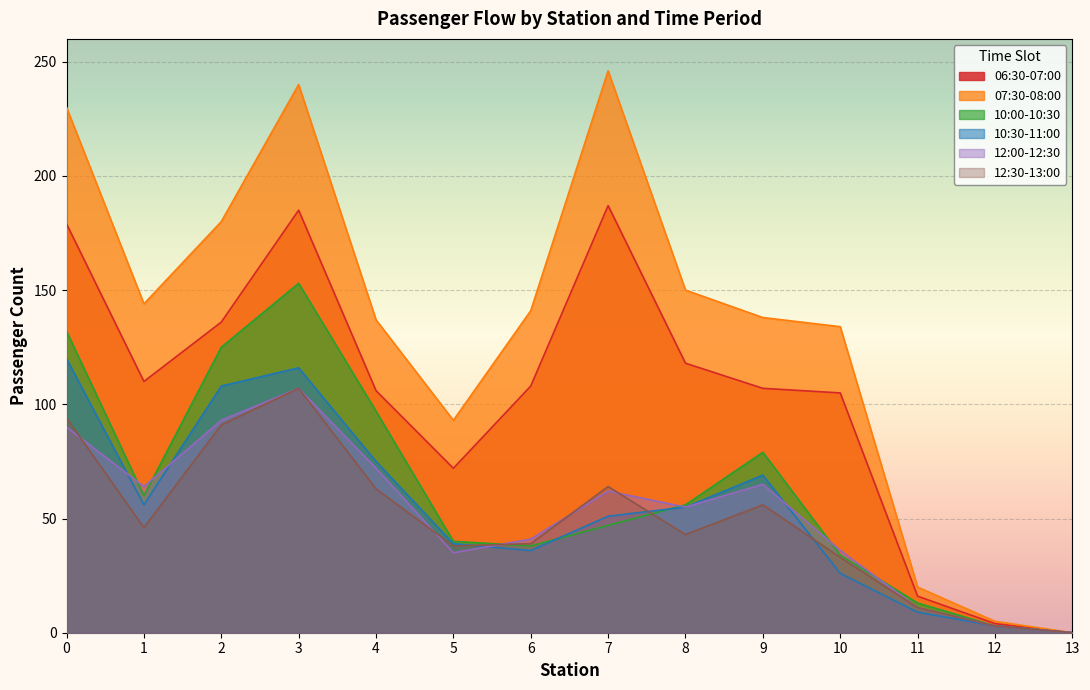

Where is the first local minimum for 12:00-12:30?

1